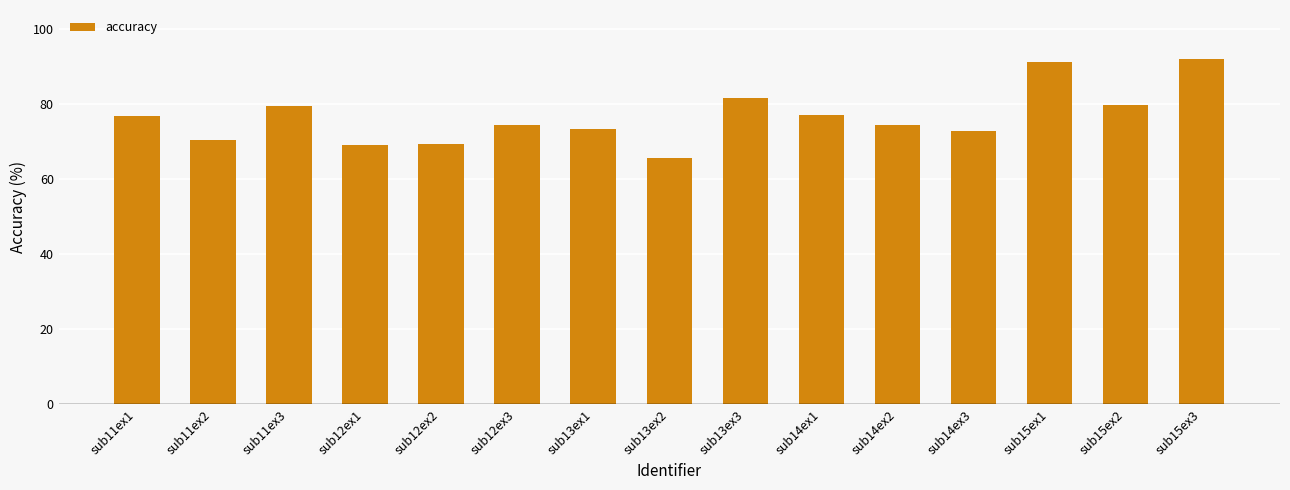

What is the sum of the values at sub12ex3 and sub11ex2?

144.8